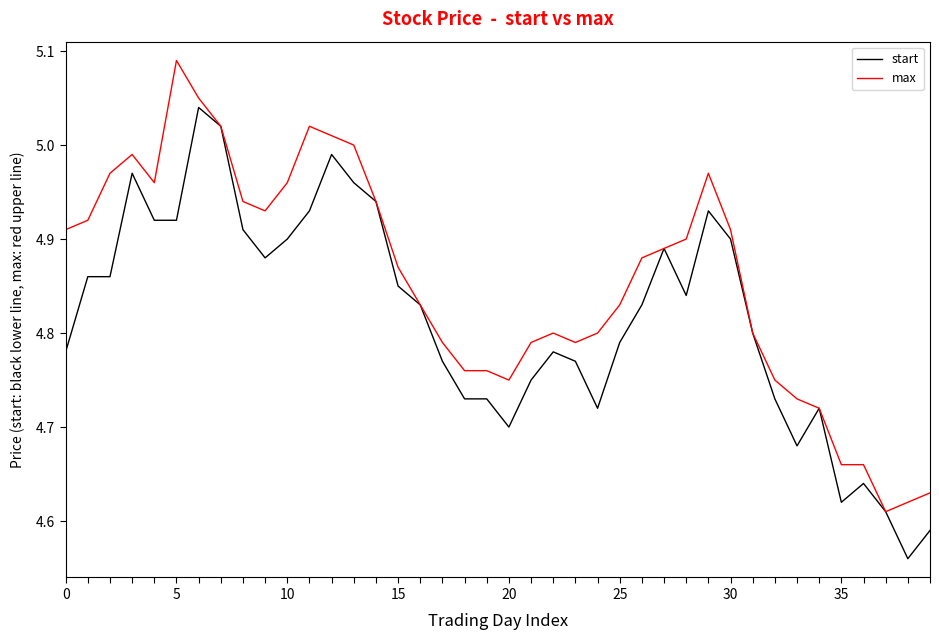

Rank the series by their maximum value, from lowest to highest.

start, max